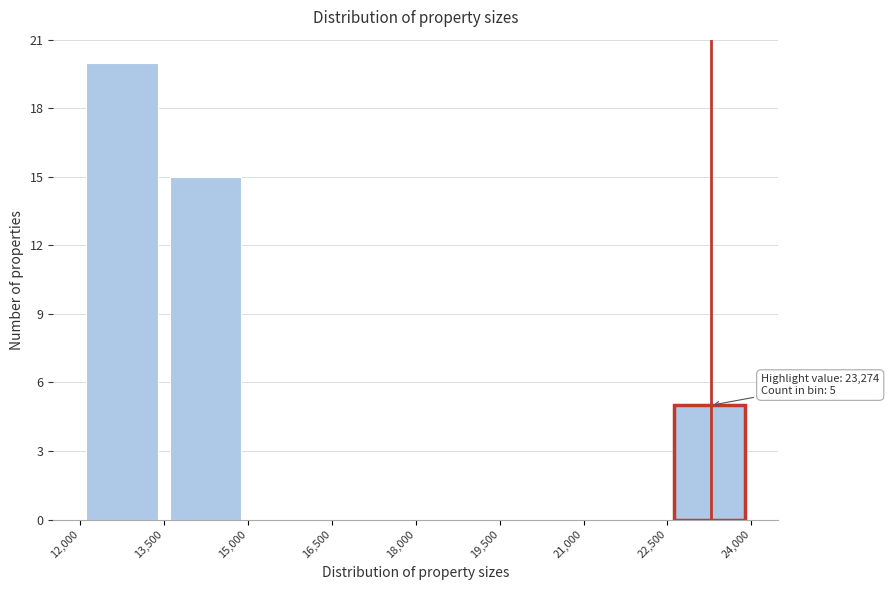

Over which range of the x-axis is the bar tallest?

12,000 to 13,500